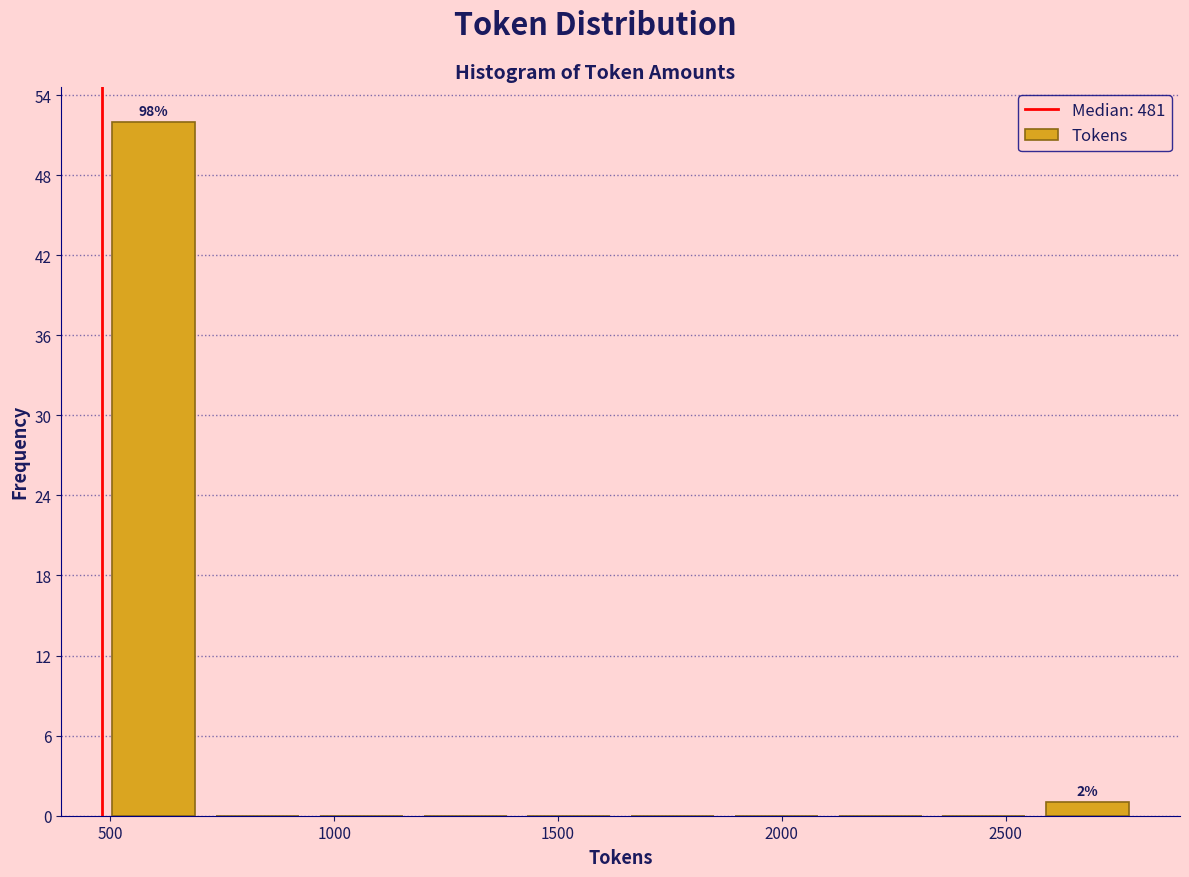

Over which range of the x-axis is the bar tallest?

500 to 700